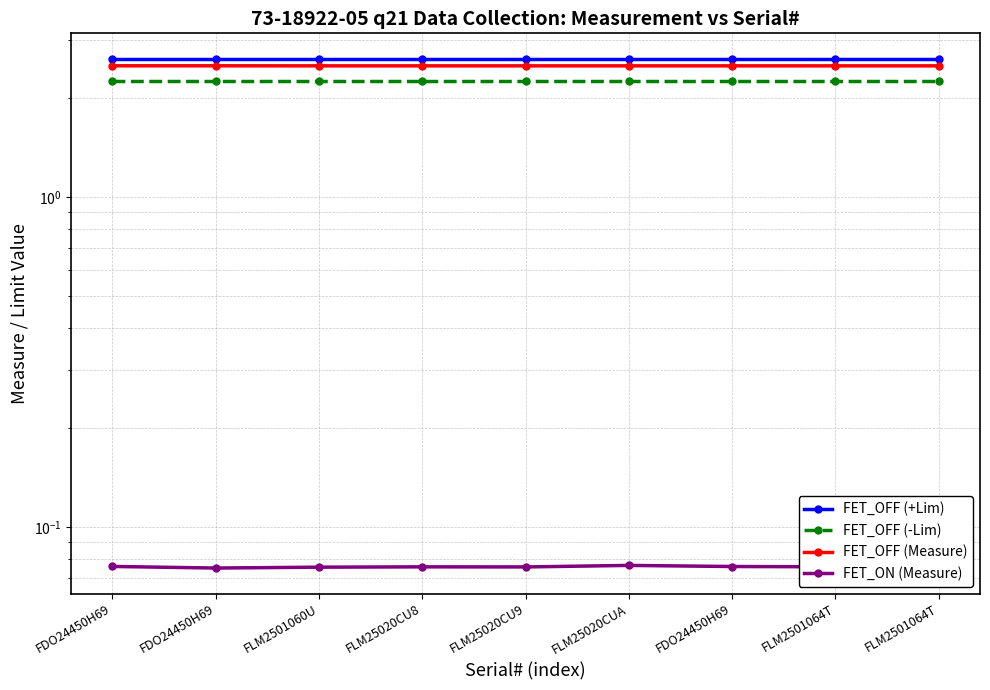

List the series in order of their peak value, lowest first.

FET_ON (Measure), FET_OFF (-Lim), FET_OFF (Measure), FET_OFF (+Lim)